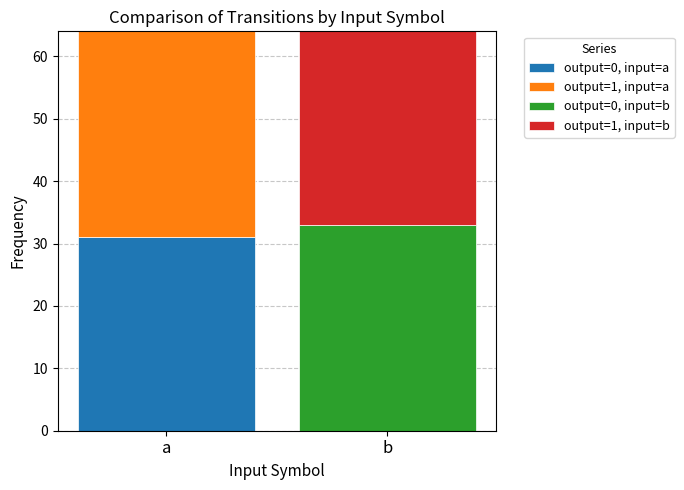

True or false: output=0, input=a has a value of 31 at a.

True